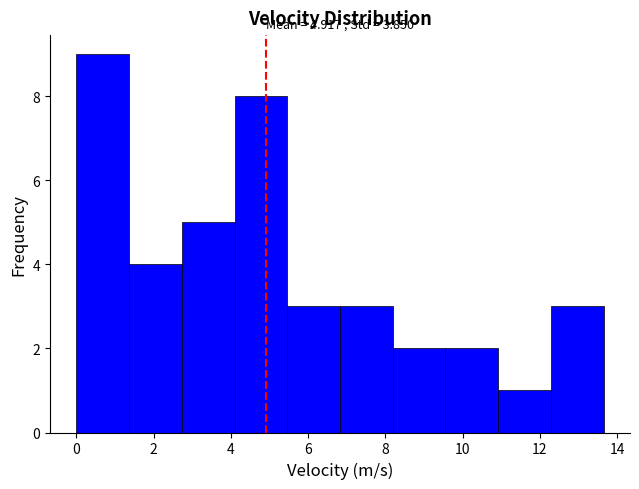

Over which range of the x-axis is the bar tallest?

0.0 to 1.4